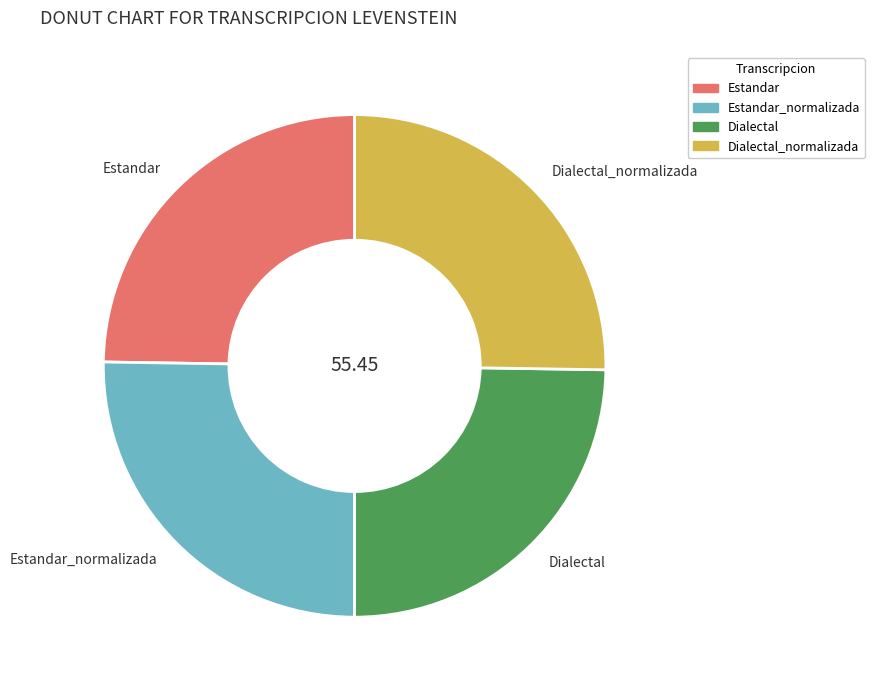

True or false: Dialectal accounts for 25% of the total.

True